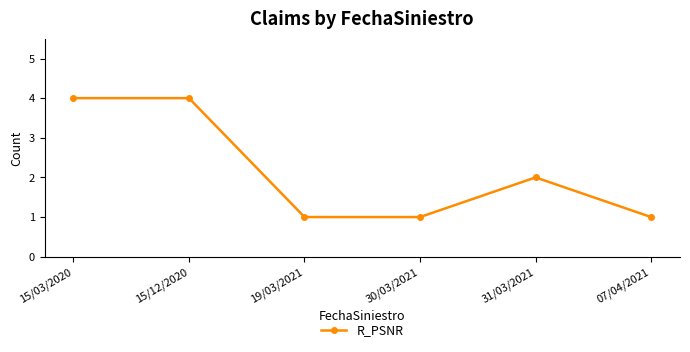

What is the ratio of the value at 31/03/2021 to the value at 15/03/2020?

0.5